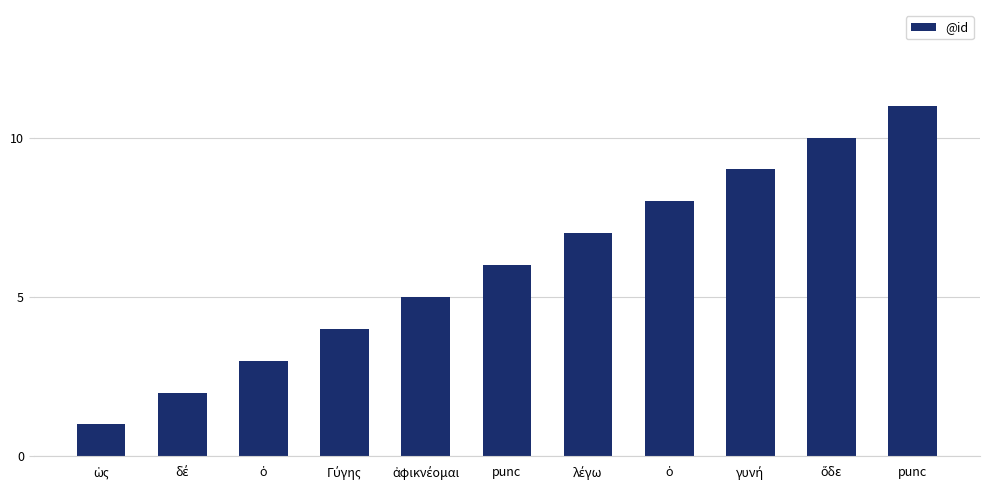

Rank the categories by value from lowest to highest.

ὡς, δέ, ὁ, Γύγης, ἀφικνέομαι, punc, λέγω, ὁ, γυνή, ὅδε, punc